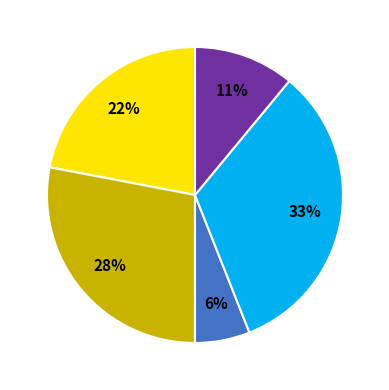

Does any single category account for the majority?

No